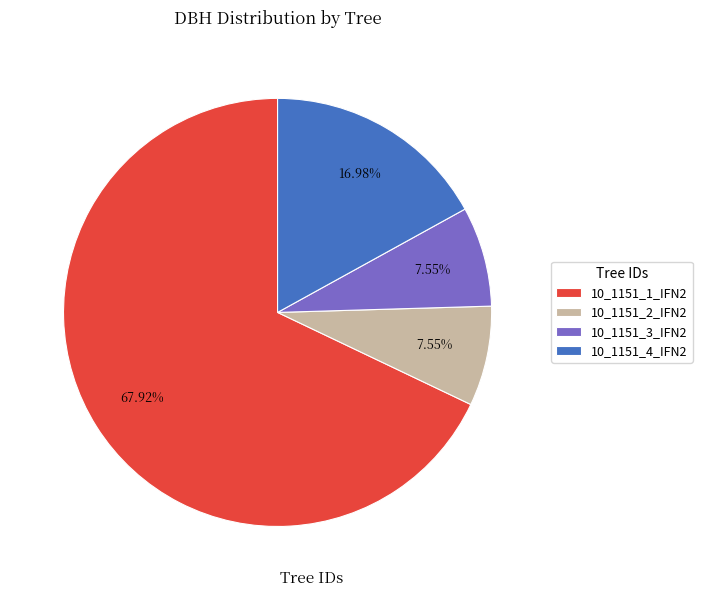

Which category has the biggest portion of the pie?

10_1151_1_IFN2